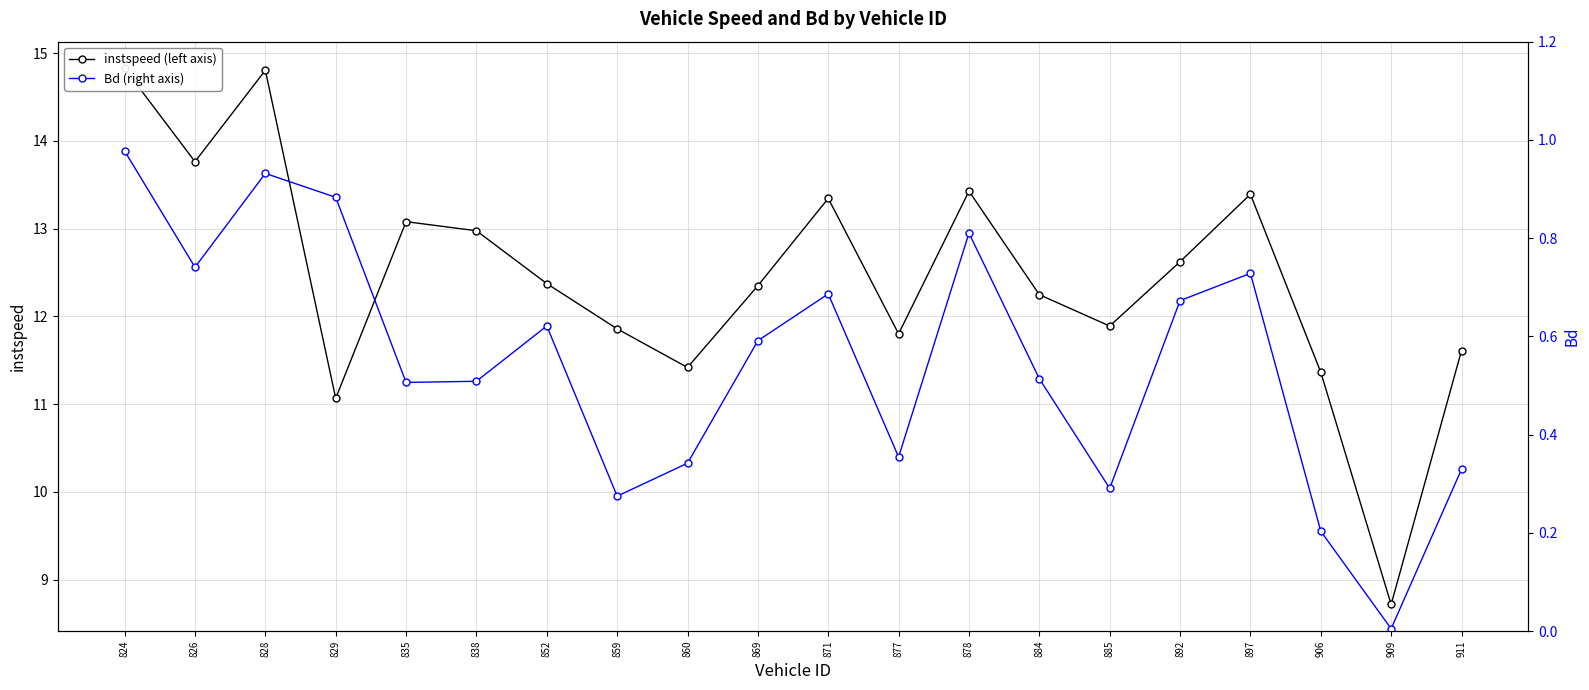

Which series has the largest range (max minus min)?

instspeed (left axis)